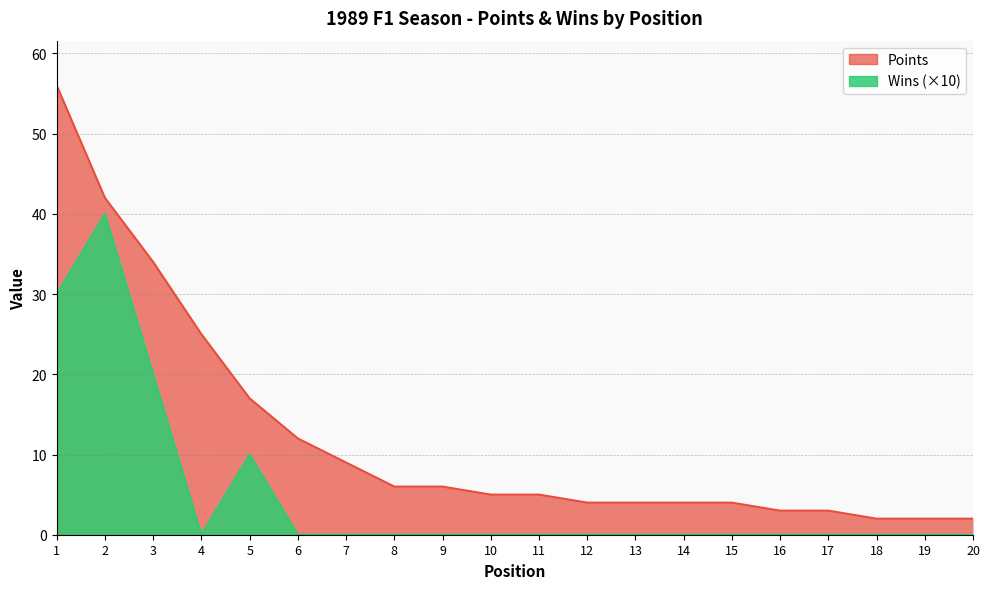

At which label does Points reach its peak?

1